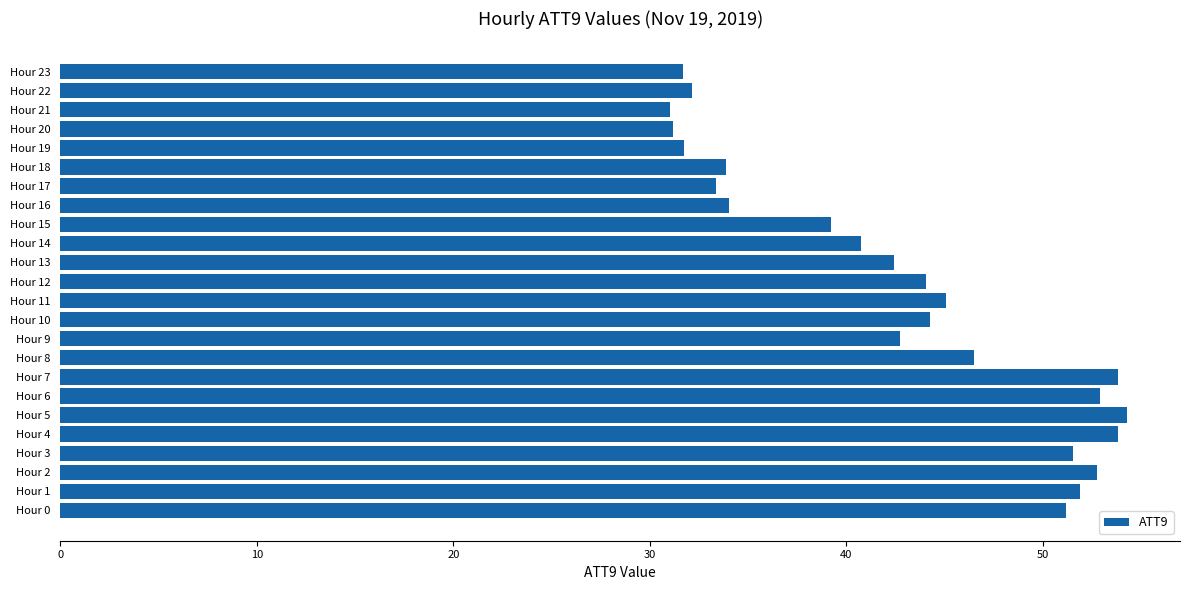

What is the greatest value displayed?

54.3